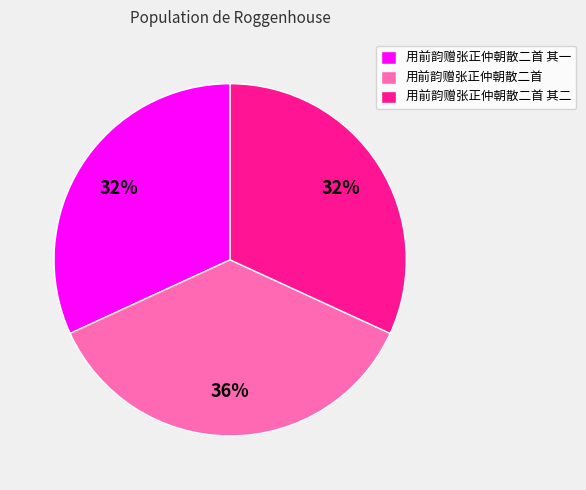

To the nearest percent, what percentage of the pie is 用前韵赠张正仲朝散二首?

36%